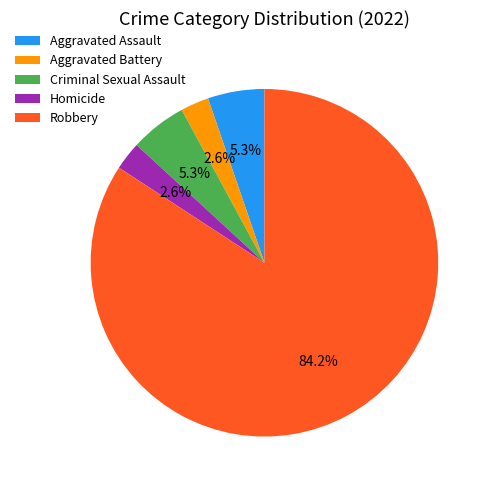

What is the majority slice?

Robbery